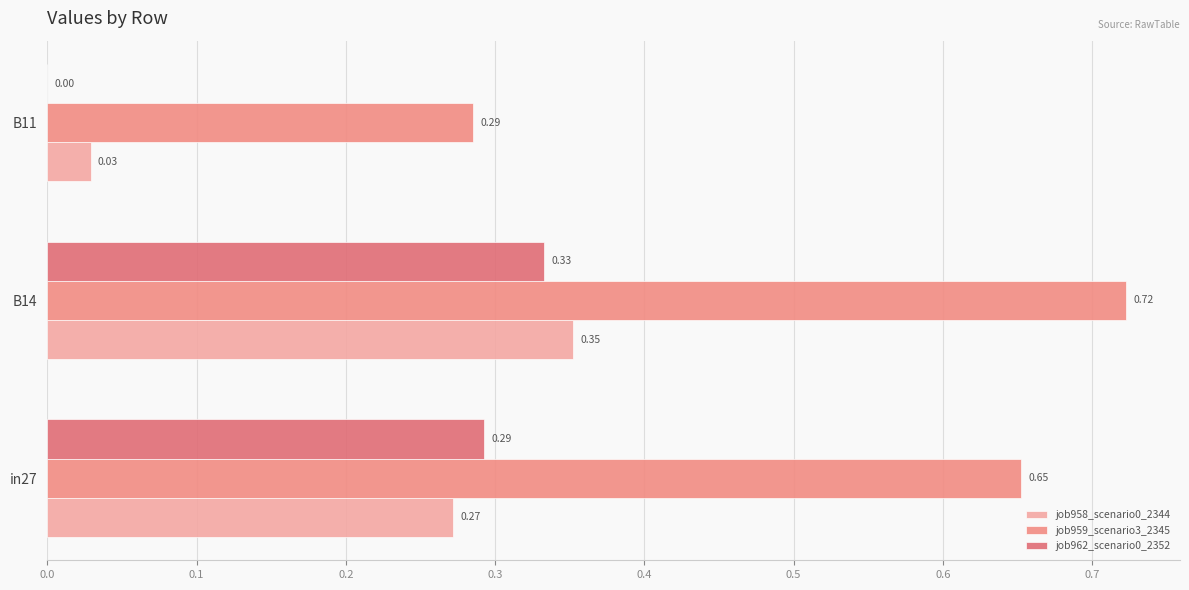

Count the number of data series in this chart.

3